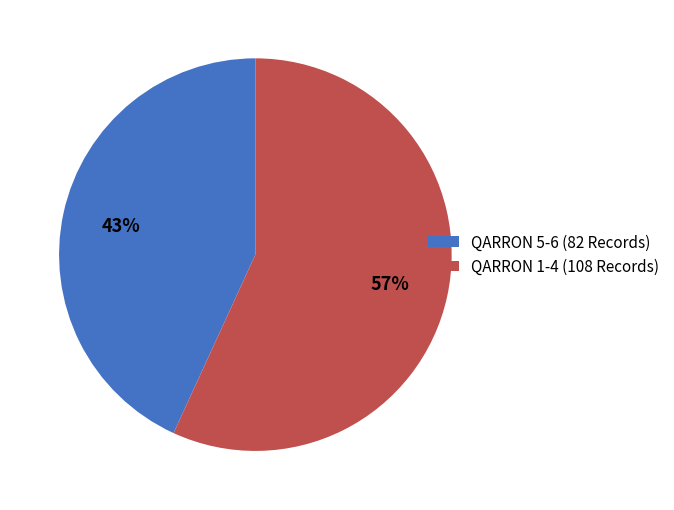

To the nearest percent, what portion does QARRON 1-4 (108 Records) represent?

57%